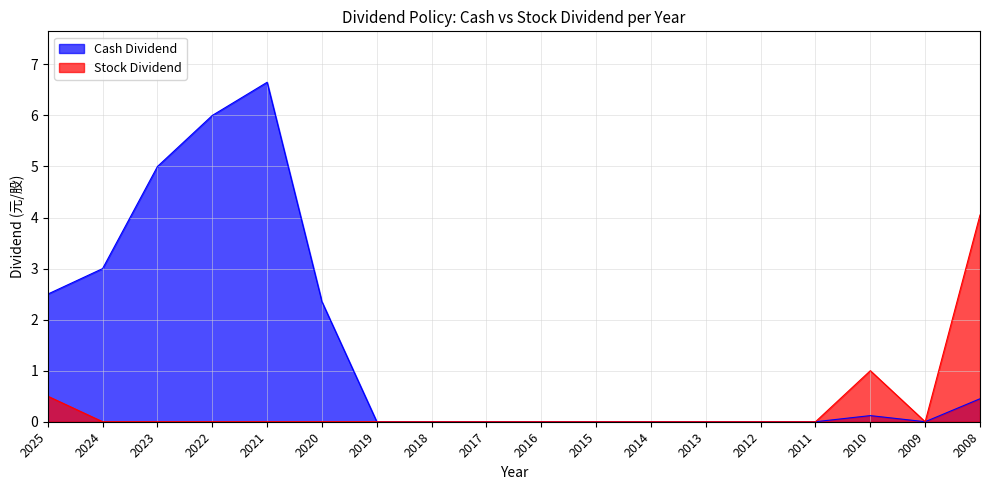

At how many categories does at least one series exceed 6?

1